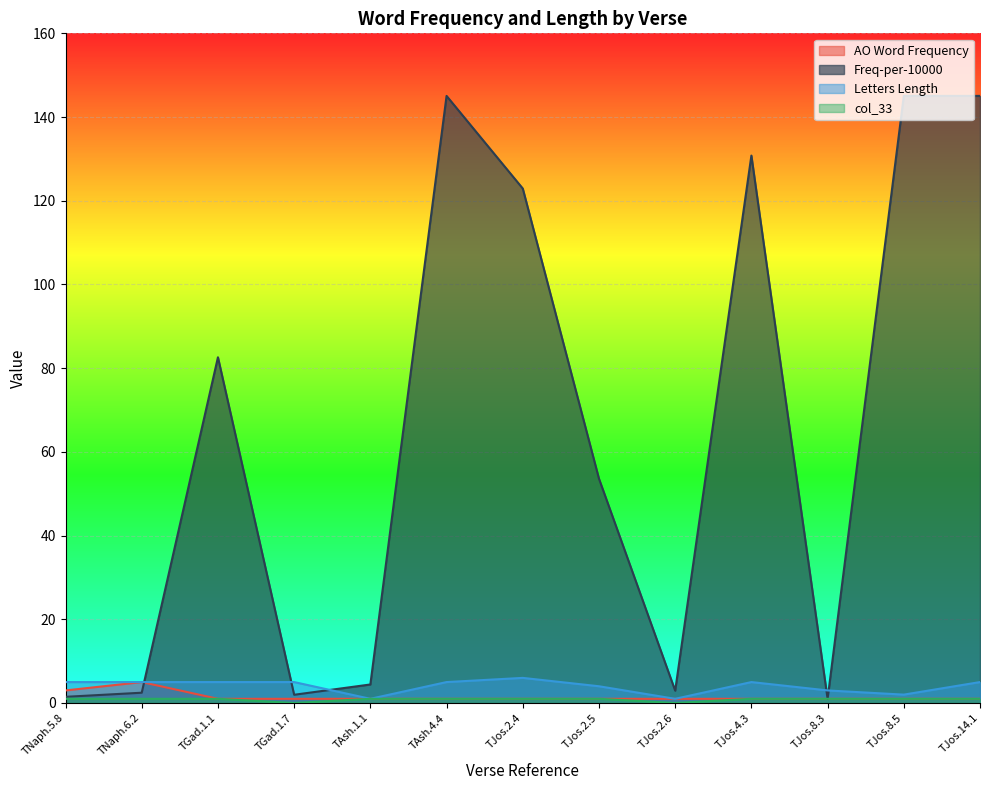

True or false: AO Word Frequency has a value of 1.7 at TAsh.4.4.

False